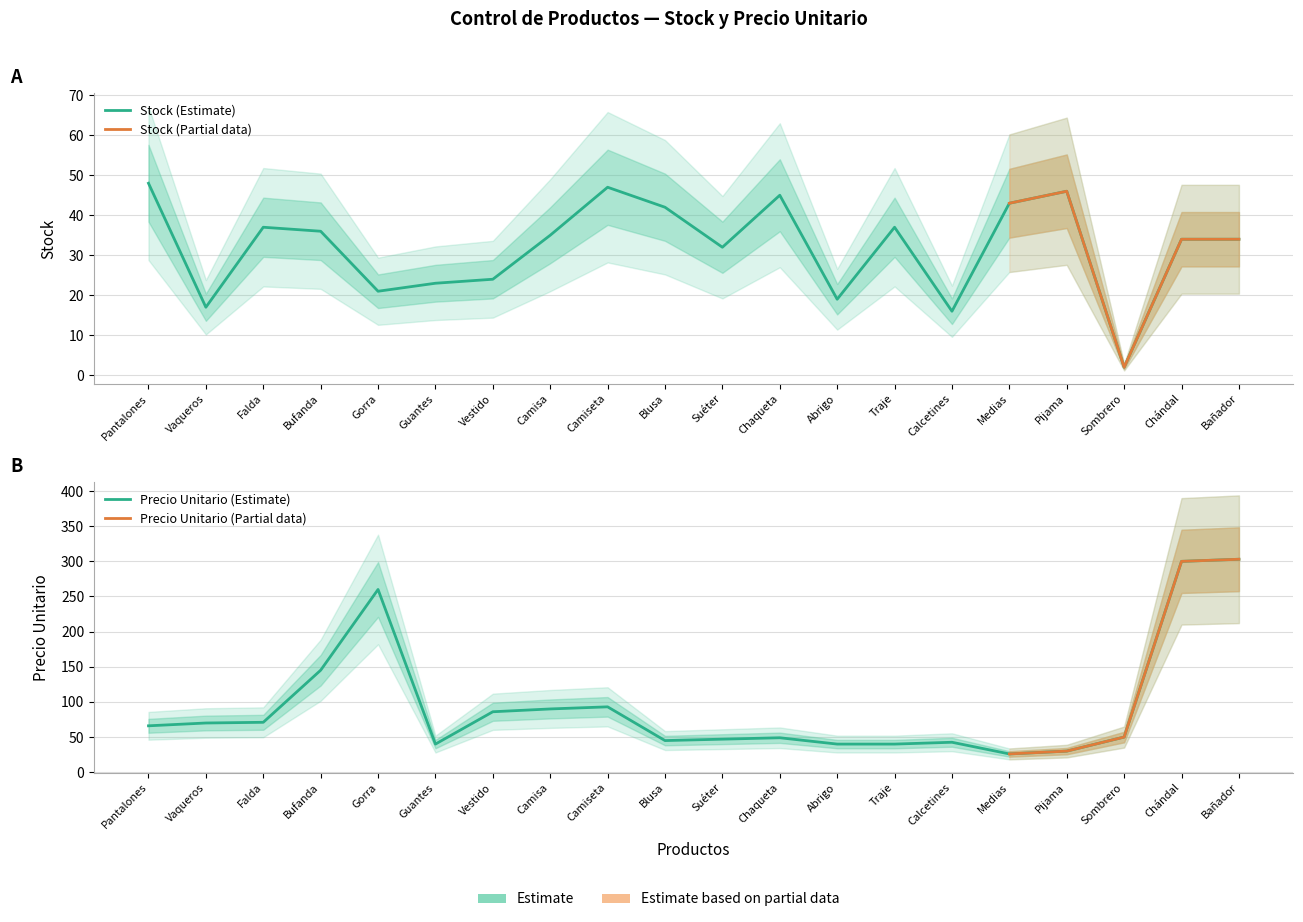

Which category has the highest value in the Precio Unitario series?

Bañador